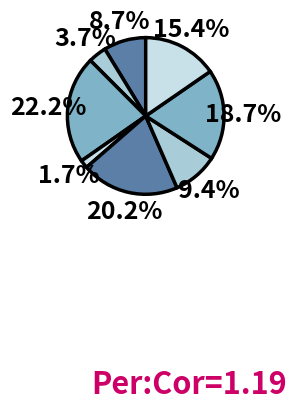

Is there a majority slice in this chart?

No